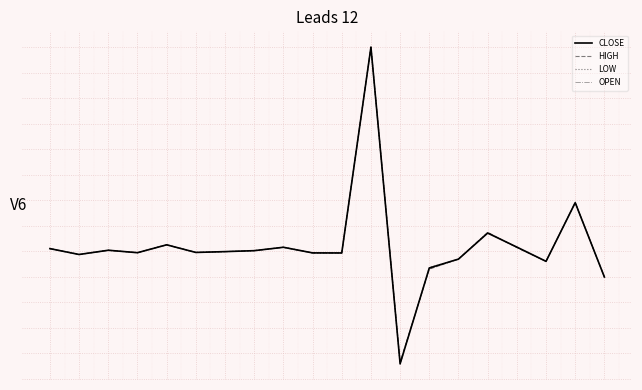

What are all the series names shown in the legend?

CLOSE, HIGH, LOW, OPEN